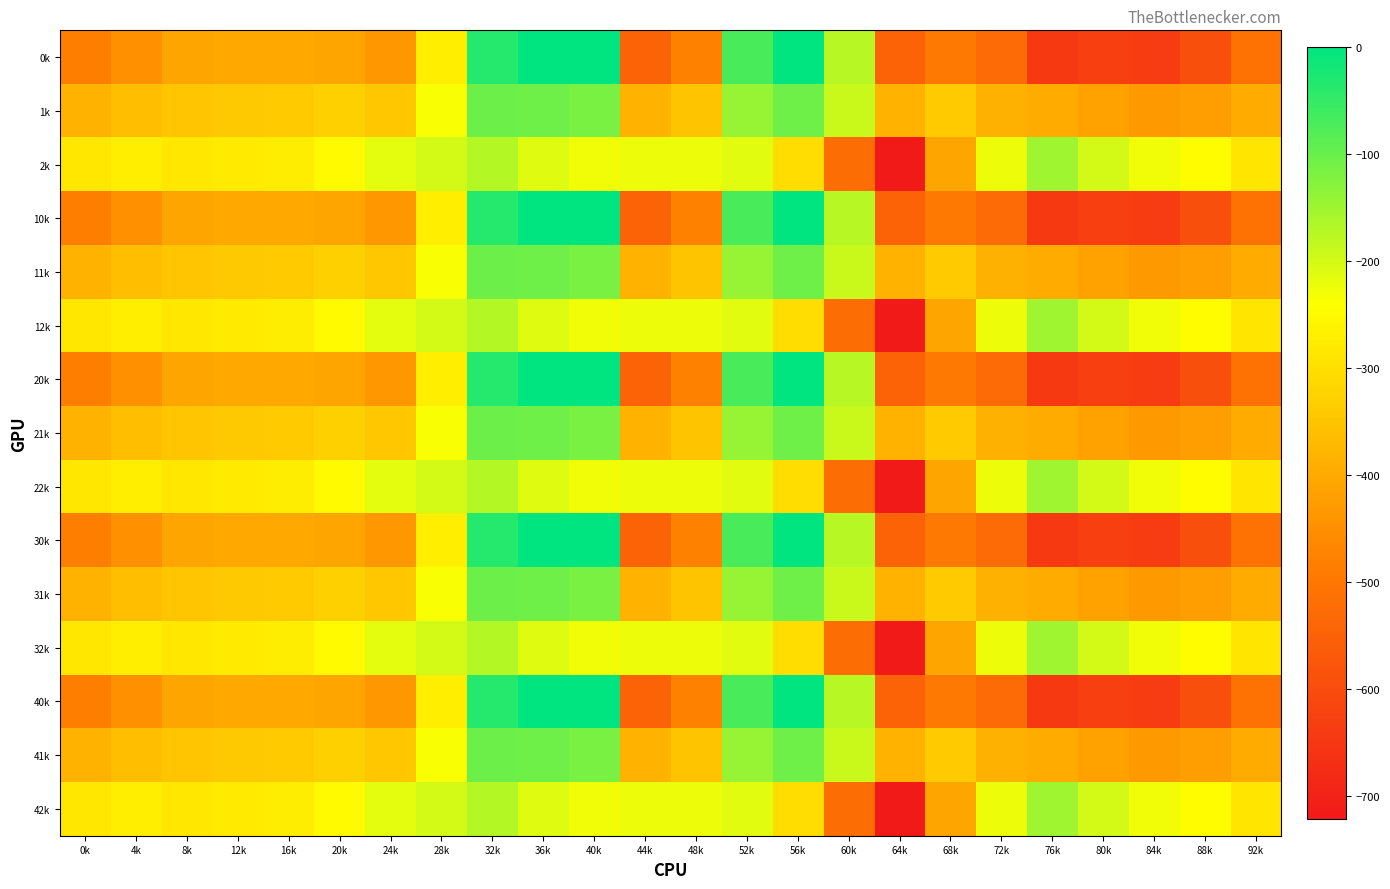

Between 48k and 56k, which is larger?

56k